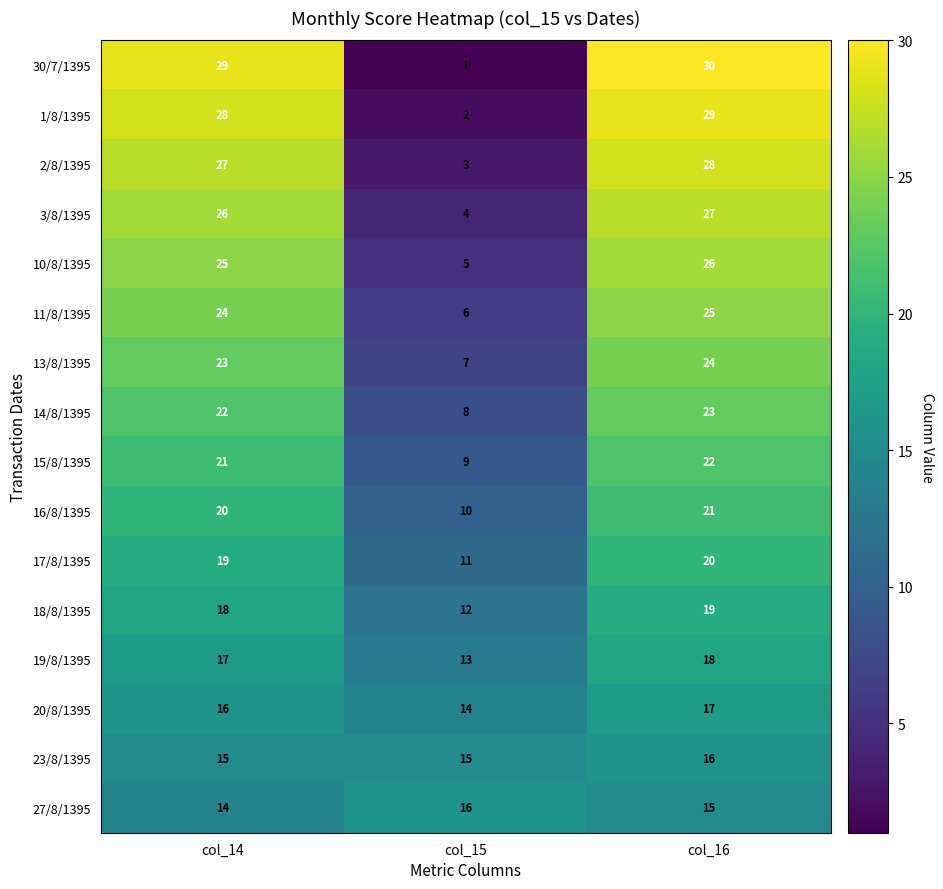

The 27/8/1395 series shows 25 at col_15. True or false?

False